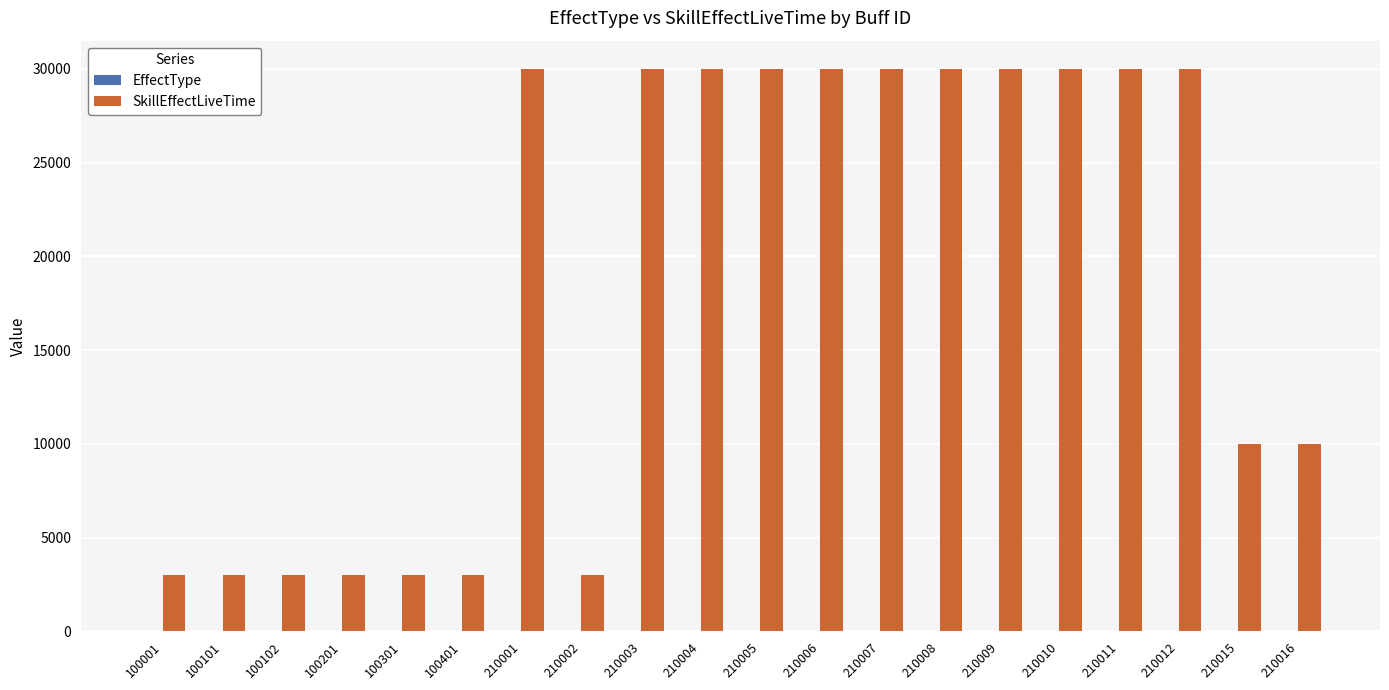

Which series has the widest spread of values?

SkillEffectLiveTime